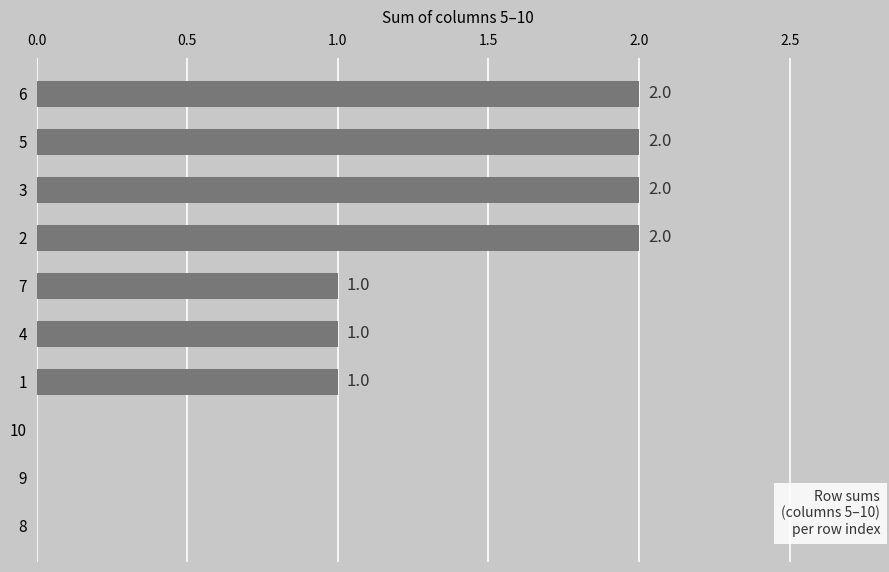

Is it true that the value at 3 is 2?

True